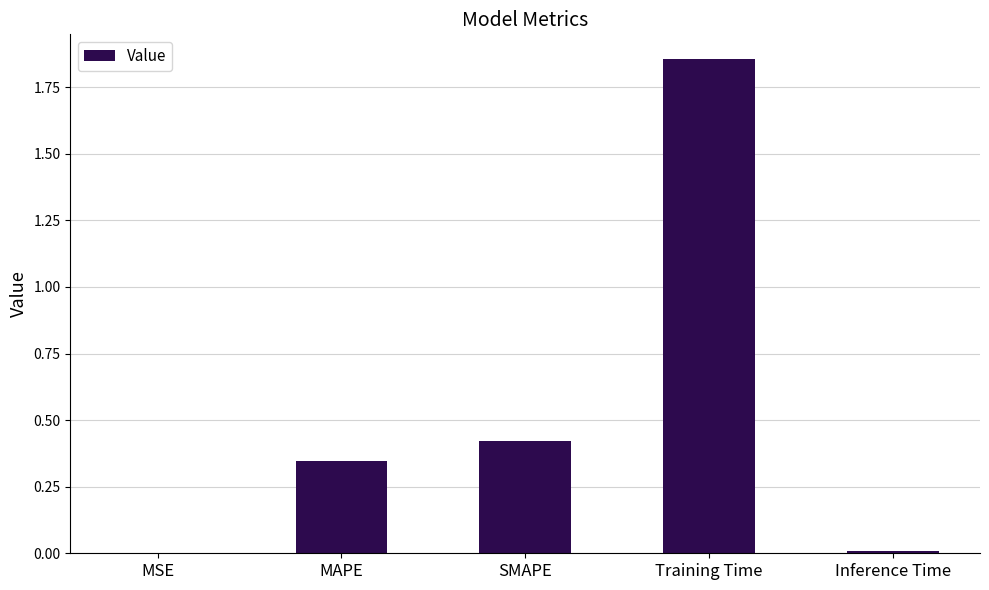

What is the sum of all values?

2.6